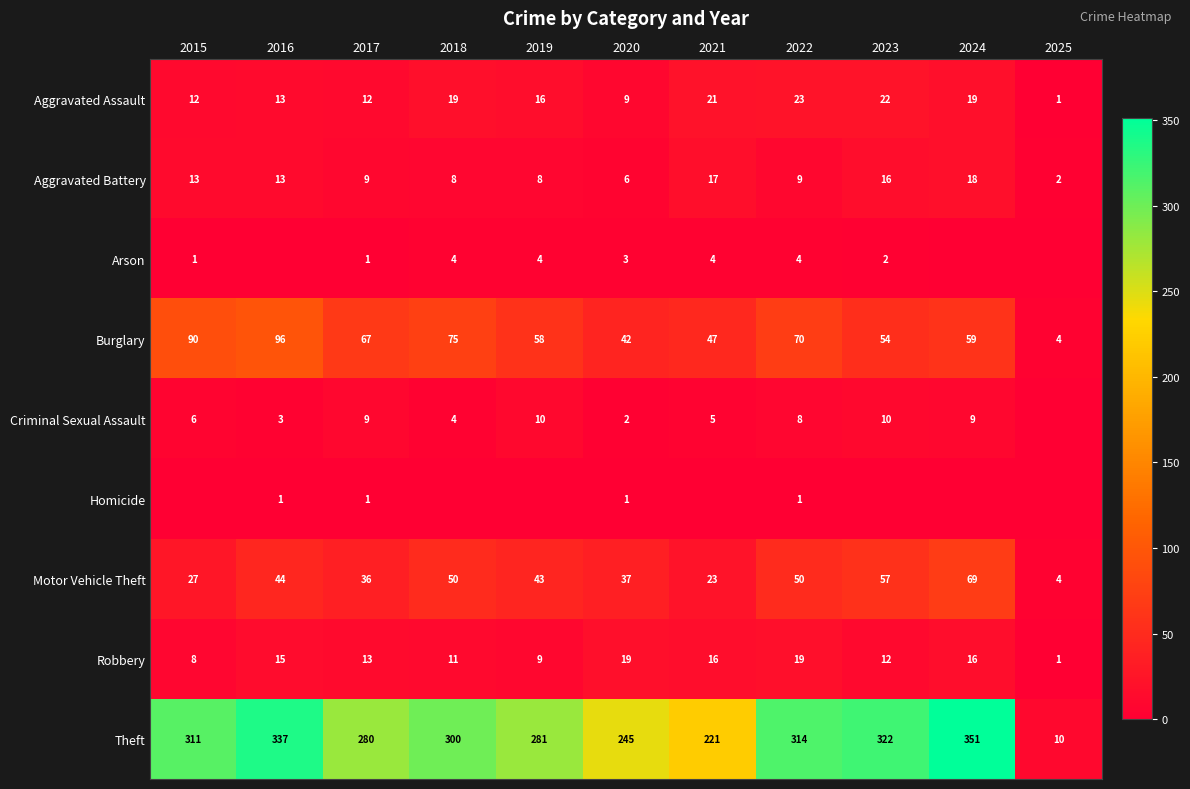

Is the value of Aggravated Battery at 2022 greater than the value of Aggravated Assault at 2024?

No